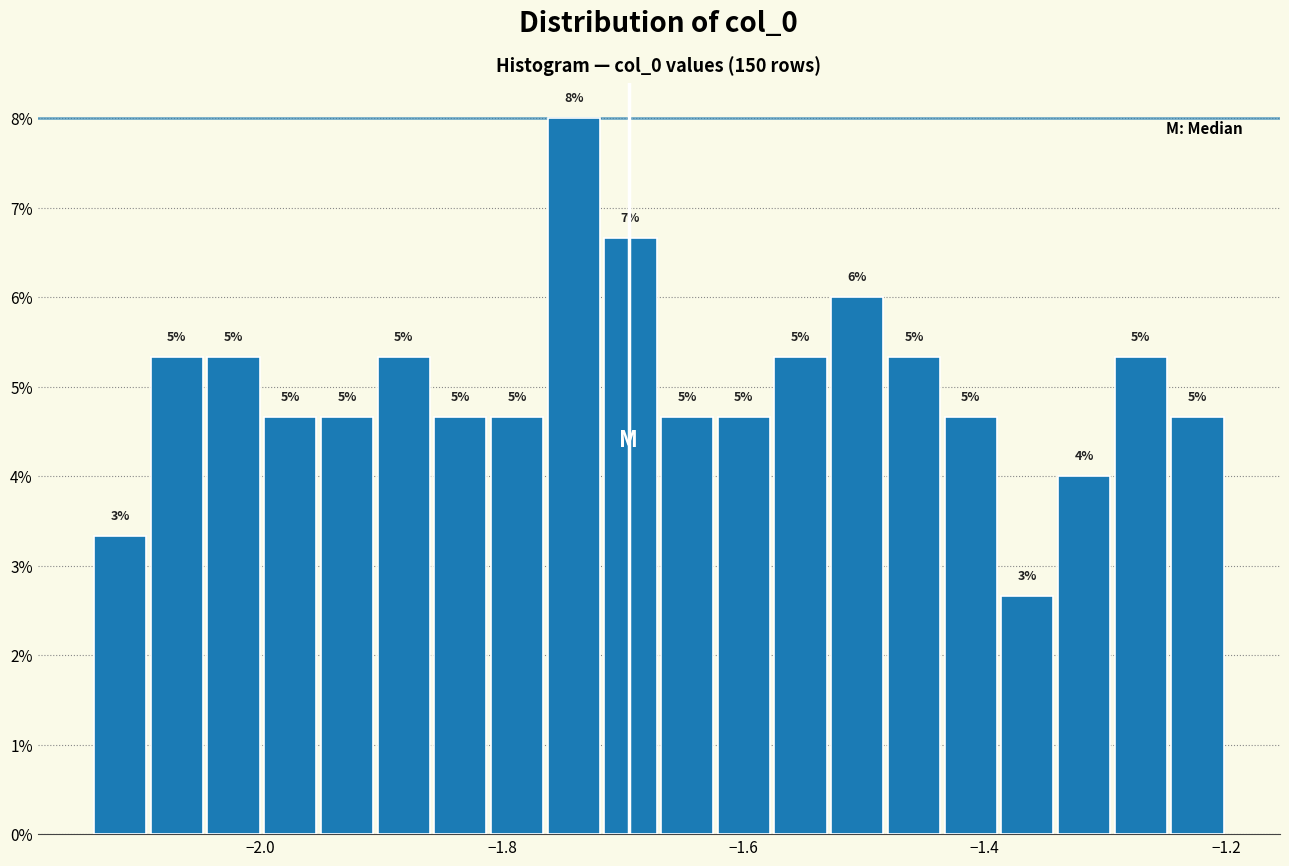

Read against the x-axis, roughly where is the centre of the tallest bar?

-1.74